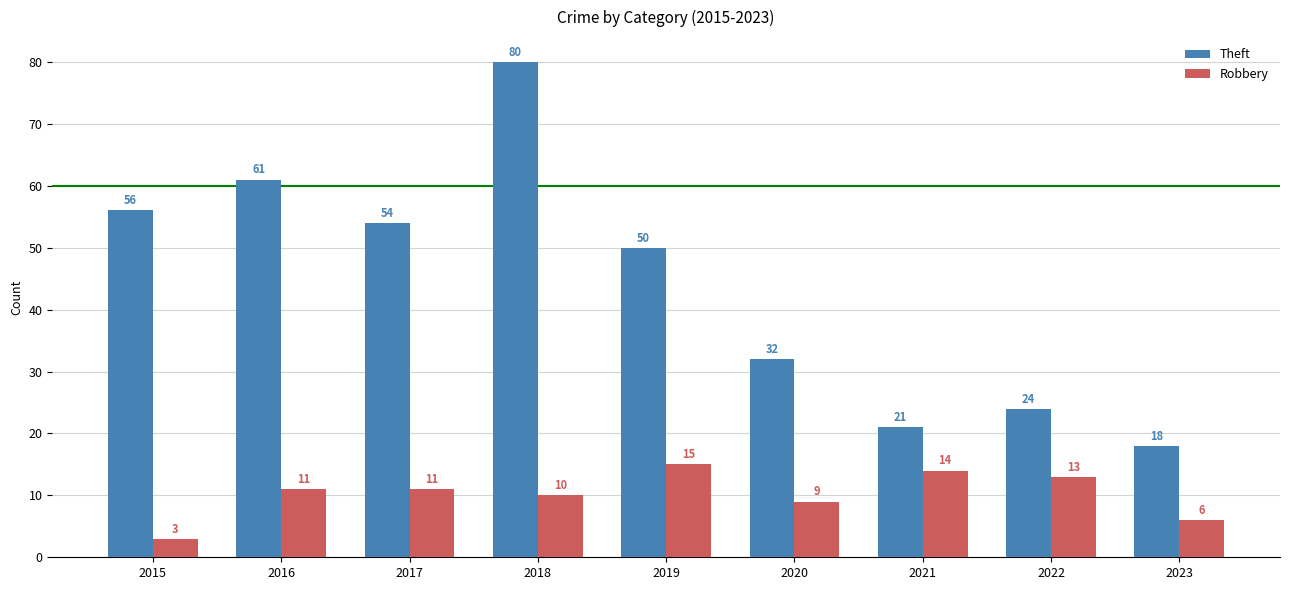

Which series has the largest total across all categories?

Theft